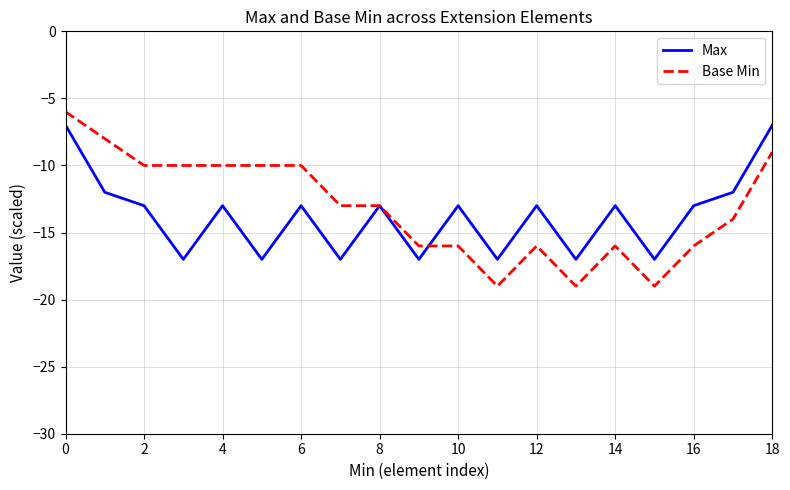

In Max, how many points are higher than both neighbors (excluding endpoints)?

6